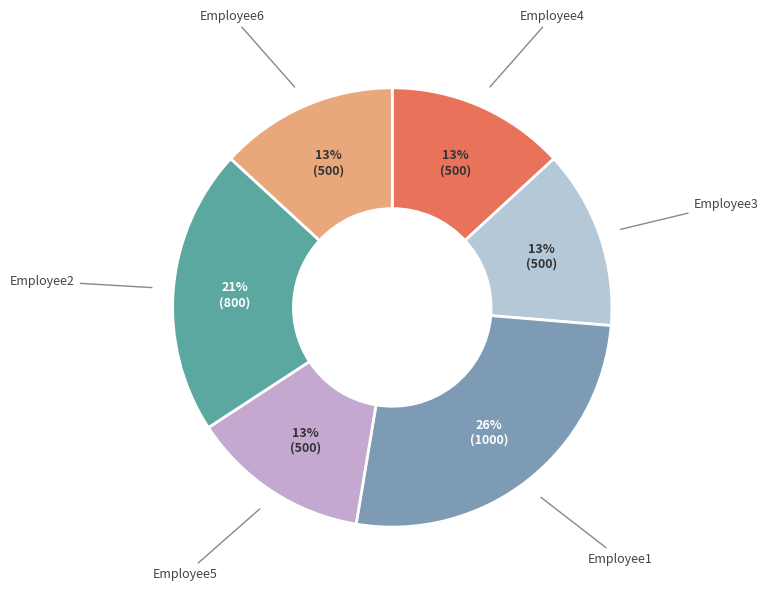

How many segments does this pie chart have?

6